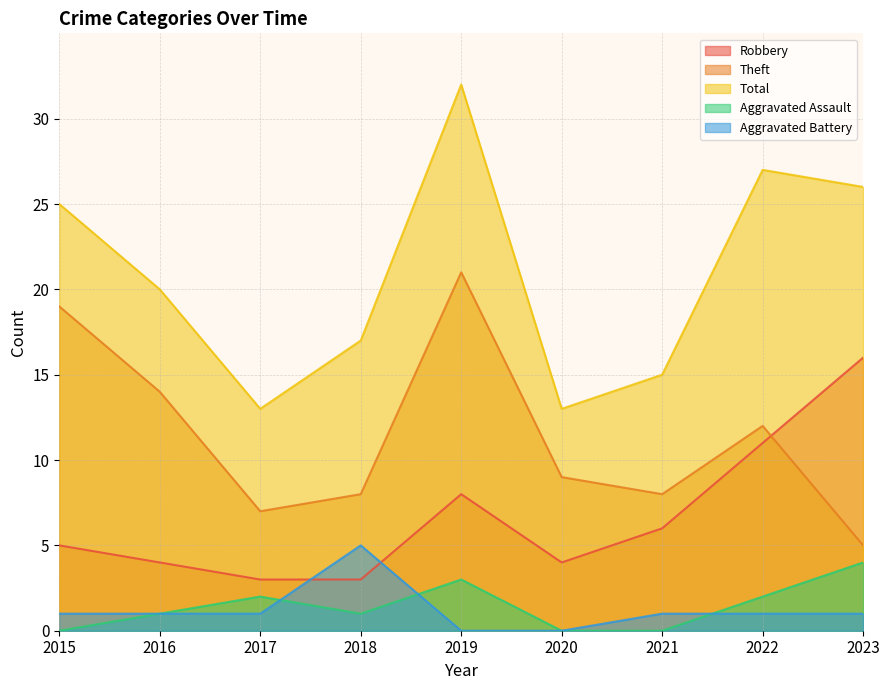

Reading right to left, extract all data points from this chart.

Robbery: 16	11	6	4	8	3	3	4	5
Theft: 5	12	8	9	21	8	7	14	19
Total: 26	27	15	13	32	17	13	20	25
Aggravated Assault: 4	2	0	0	3	1	2	1	0
Aggravated Battery: 1	1	1	0	0	5	1	1	1